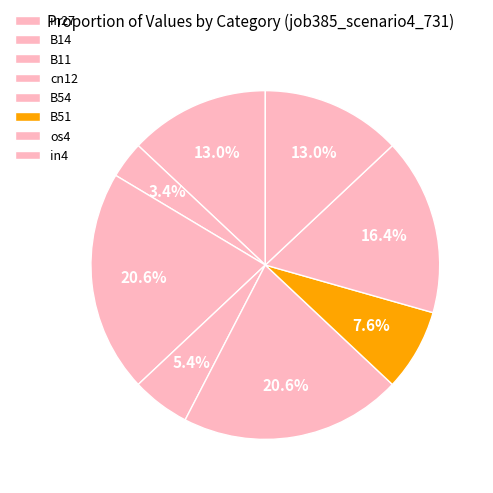

How many segments does this pie chart have?

8